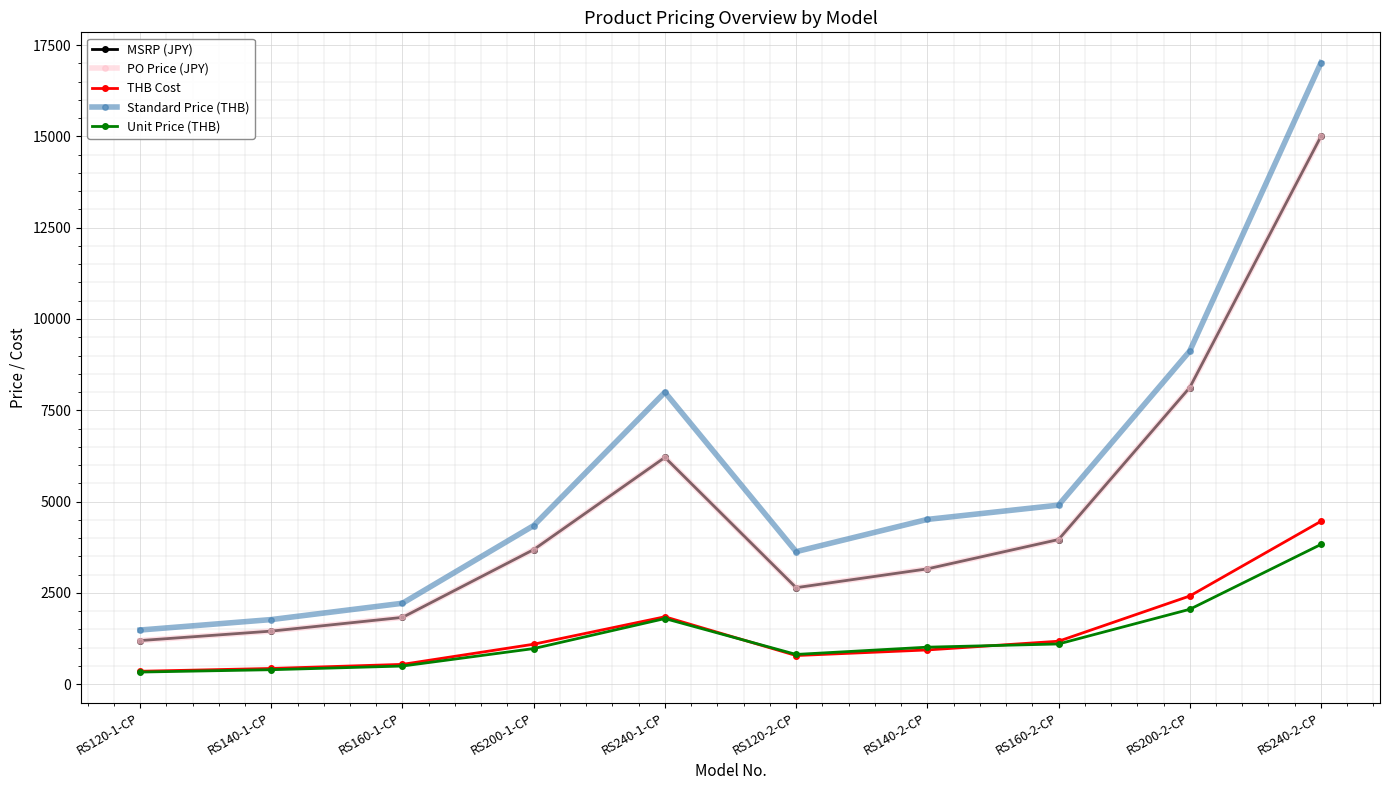

How many values in the Standard Price (THB) series are below 4513?

5